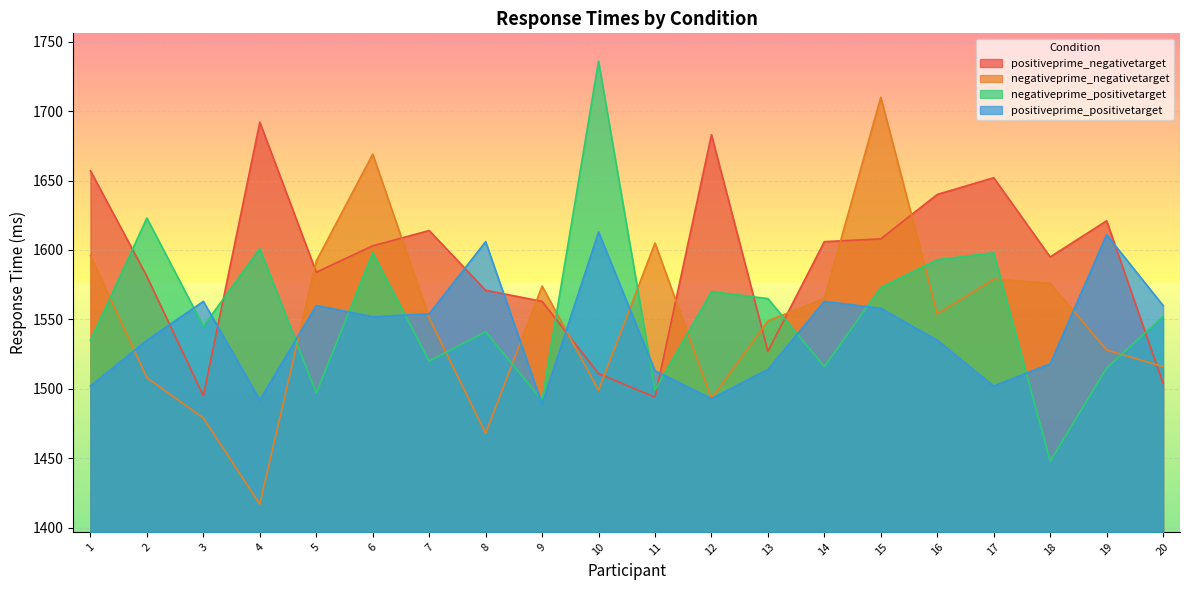

At how many categories does at least one series exceed 1531?

20